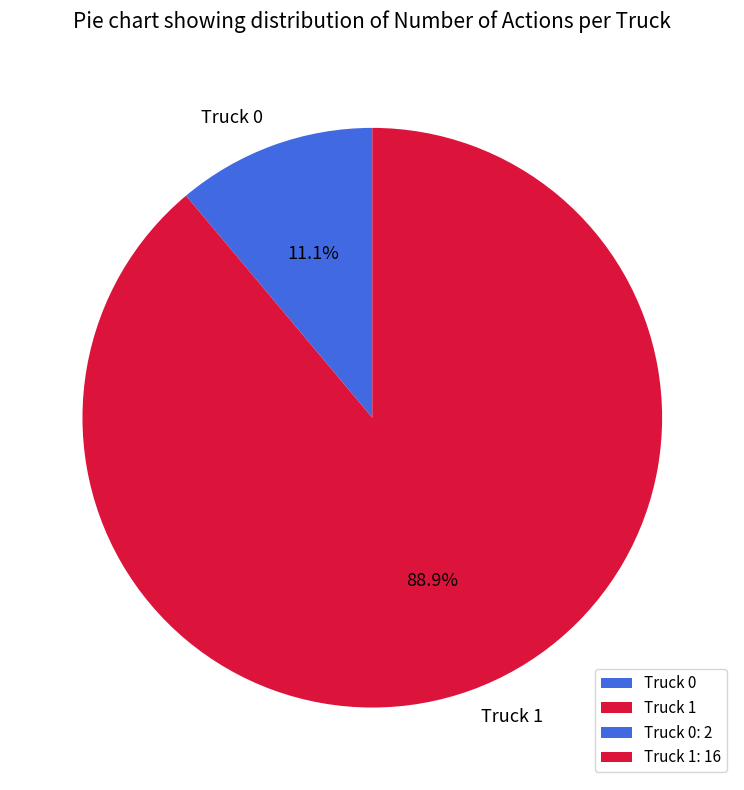

Rank the categories by value from highest to lowest.

Truck 1, Truck 0